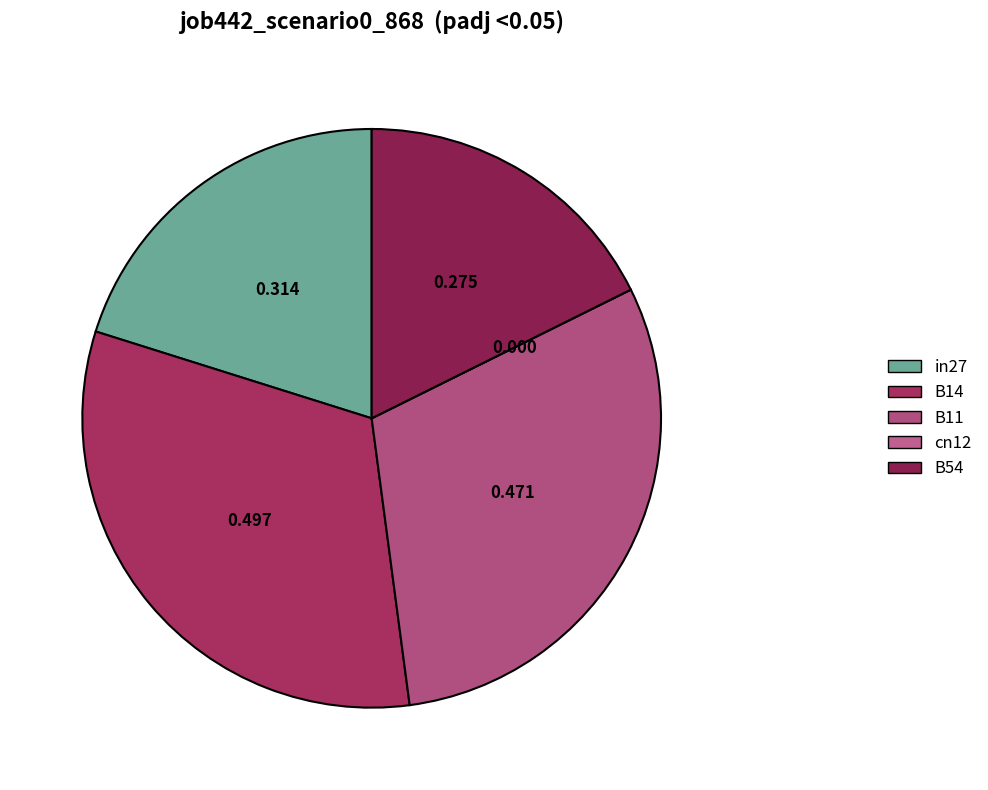

Is it true that B54 is 26% of the pie?

False